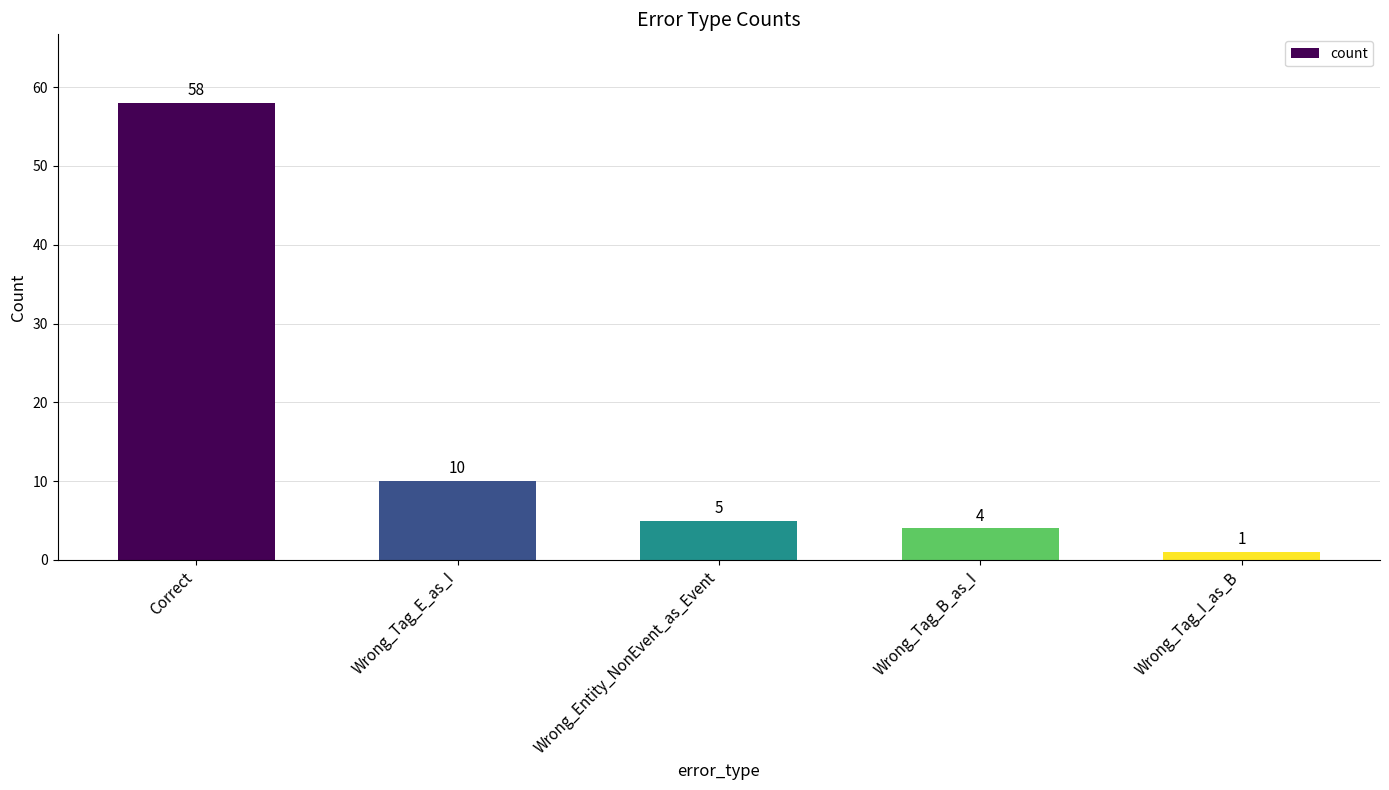

What is the ratio of the value at Wrong_Tag_B_as_I to the value at Correct?

0.1